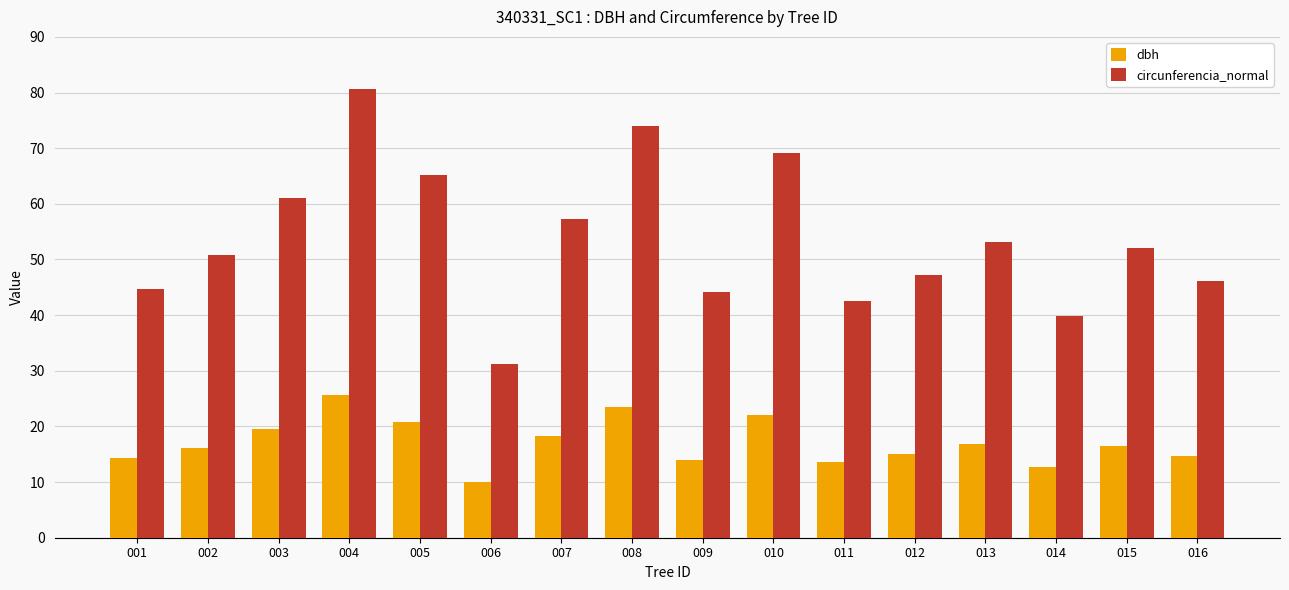

How many groups of bars are there?

16